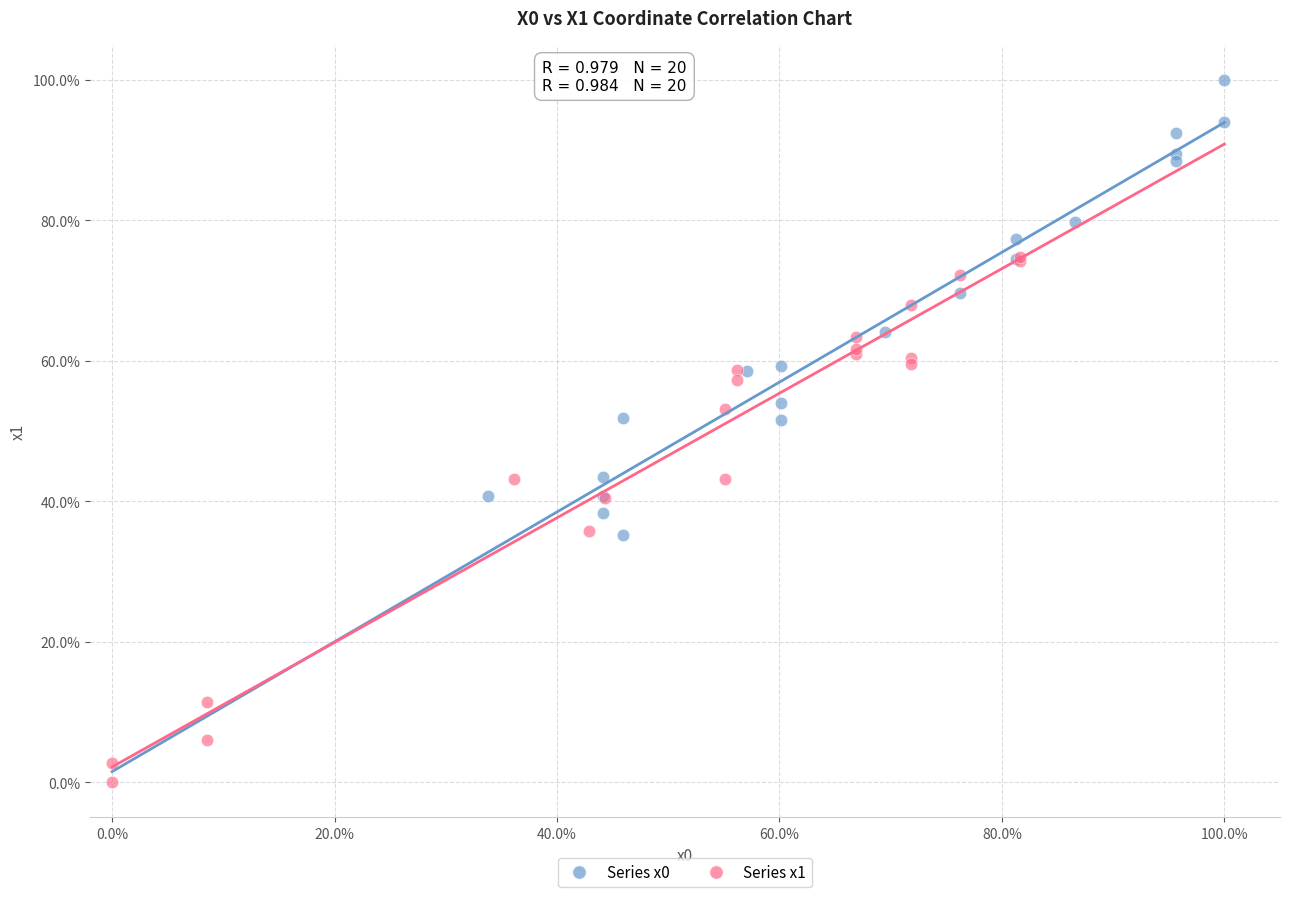

Which series has the largest Y range (max minus min)?

Series x1